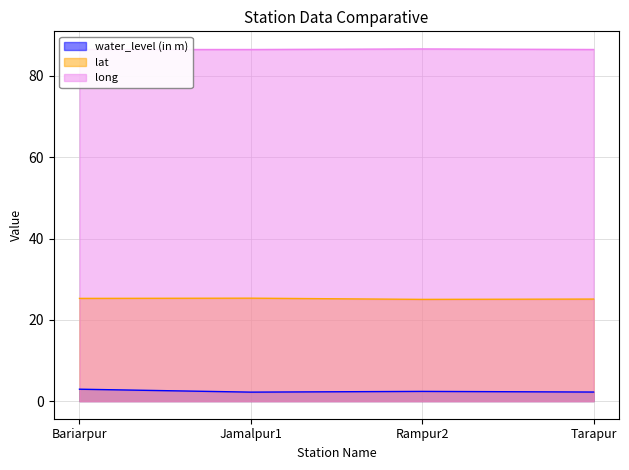

What is the sum of all water_level (in m) values?

9.8